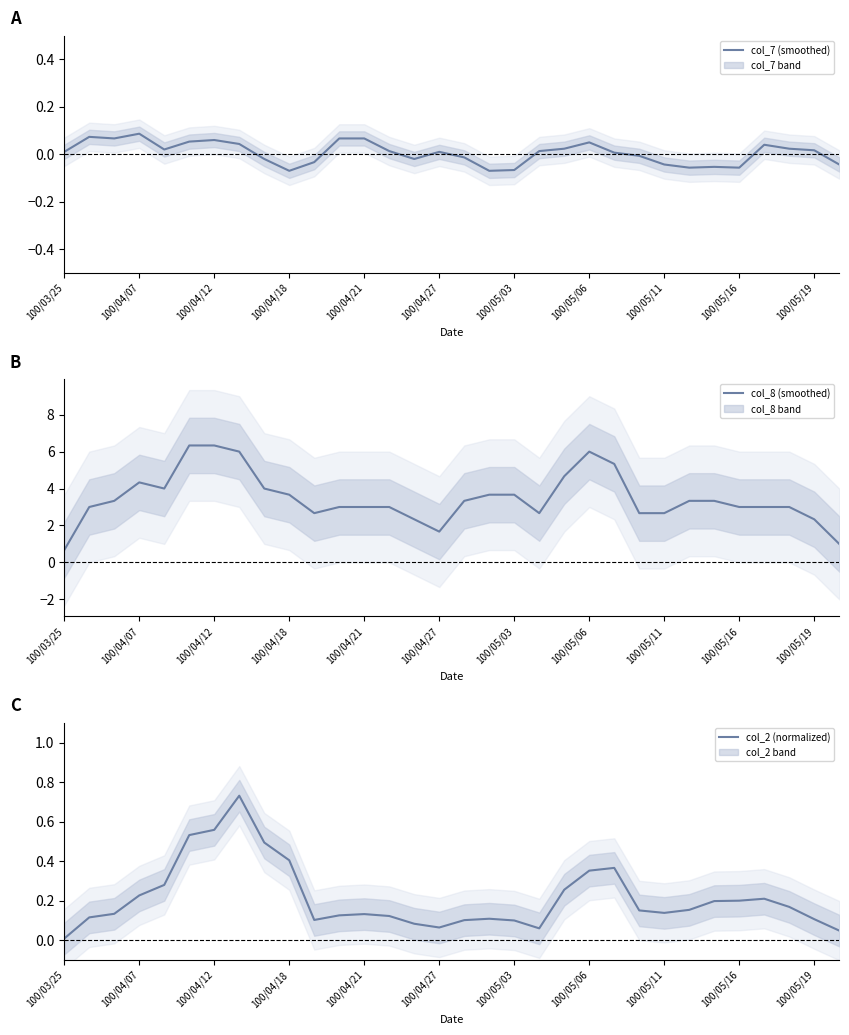

What are all the series names shown in the legend?

col_7 (smoothed), col_8 (smoothed), col_2 (normalized)